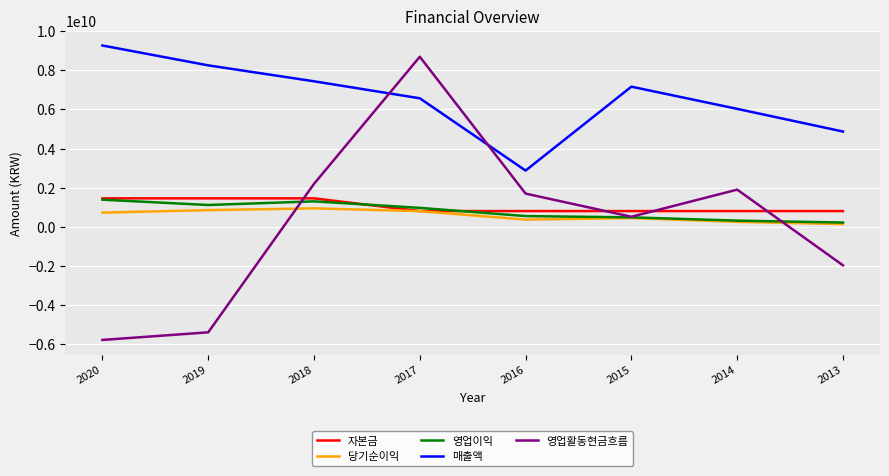

At which category is the sum across all series the highest?

2017